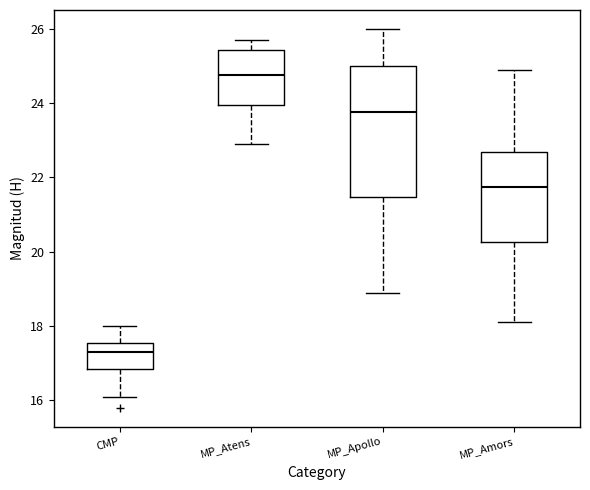

Which box has the lowest median line?

CMP